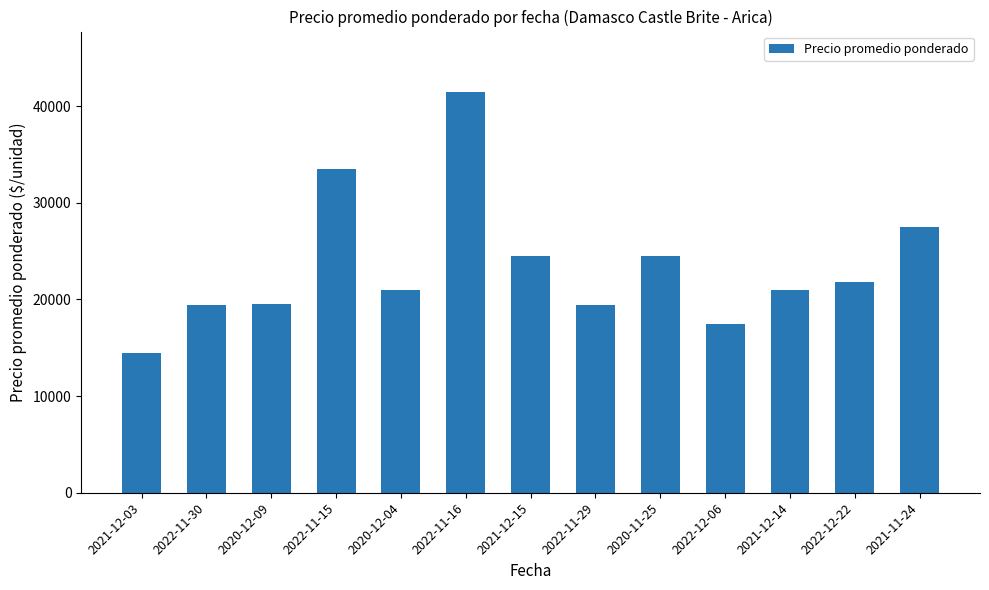

What is the label of the 12th bar from the right?

2022-11-30